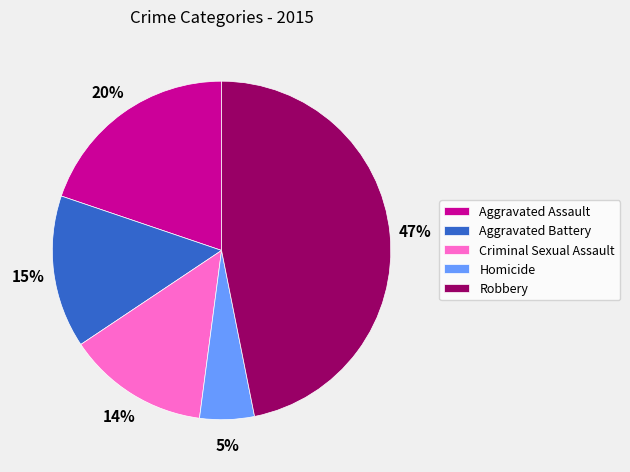

Between Homicide and Criminal Sexual Assault, which is larger?

Criminal Sexual Assault